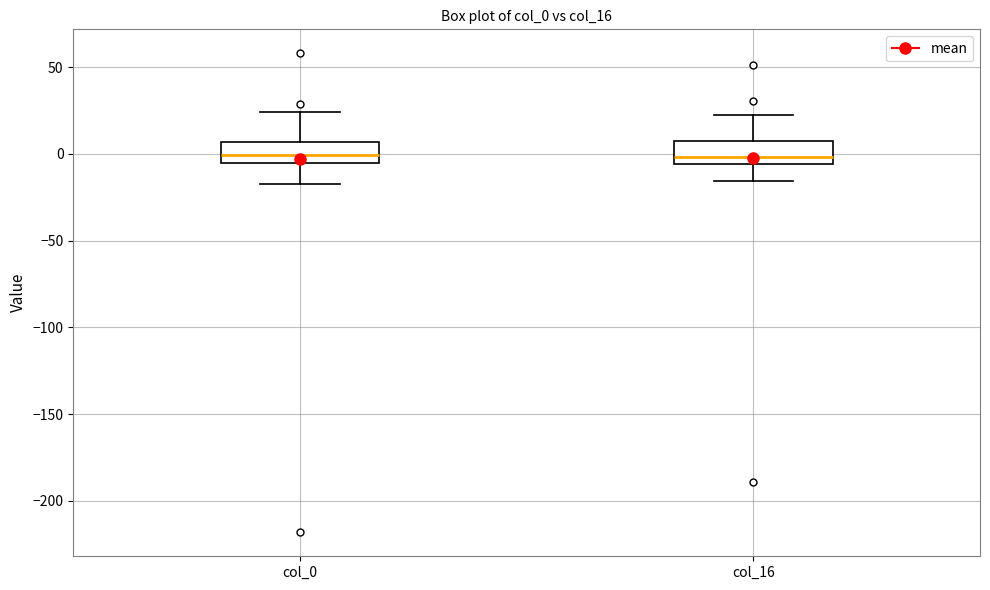

Reading left to right, read every box against the y-axis: the position of its median line, the range the box covers, and the ends of its whiskers. The values are not printed on the chart, so give them approximately, as read against the axis.

col_0: median 0, box -5 to 5, whiskers -15 to 25
col_16: median 0, box -5 to 5, whiskers -15 to 20